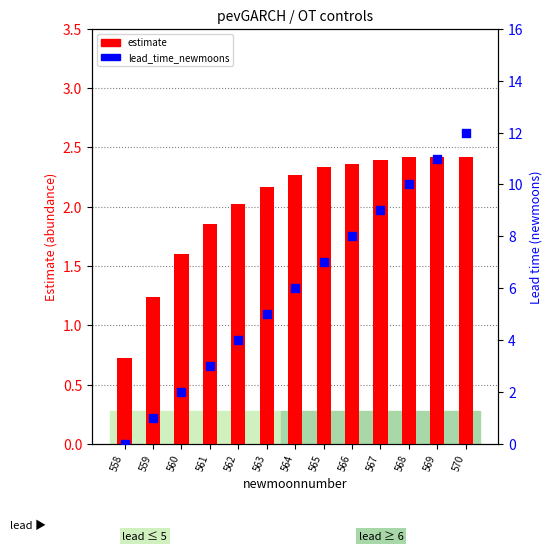

Which series has the largest total across all categories?

lead_time_newmoons